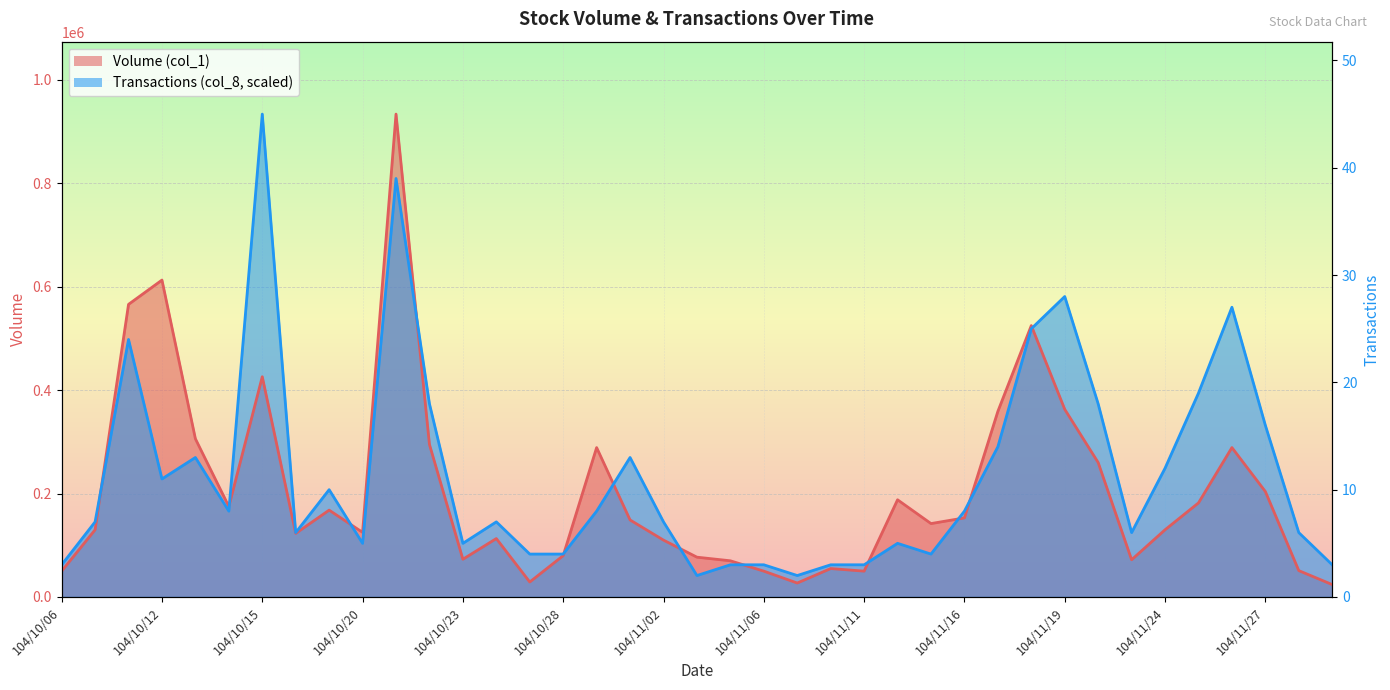

Reading left to right, what are all the values shown in this chart?

Volume (col_1): 50000.0	130000.0	566000.0	613000.0	306000.0	175000.0	426000.0	123000.0	168000.0	125000.0	934000.0	295000.0	73000.0	113000.0	29000.0	80000.0	289000.0	149000.0	110000.0	77000.0	70000.0	50000.0	27000.0	55000.0	50000.0	188000.0	142000.0	153000.0	359000.0	525000.0	363000.0	260000.0	72000.0	130000.0	182000.0	289000.0	204000.0	51000.0	24000.0
Transactions (col_8): 62266.7	145288.9	498133.3	228311.1	269822.2	166044.4	934000.0	124533.3	207555.6	103777.8	809466.7	373600.0	103777.8	145288.9	83022.2	83022.2	166044.4	269822.2	145288.9	41511.1	62266.7	62266.7	41511.1	62266.7	62266.7	103777.8	83022.2	166044.4	290577.8	518888.9	581155.6	373600.0	124533.3	249066.7	394355.6	560400.0	332088.9	124533.3	62266.7